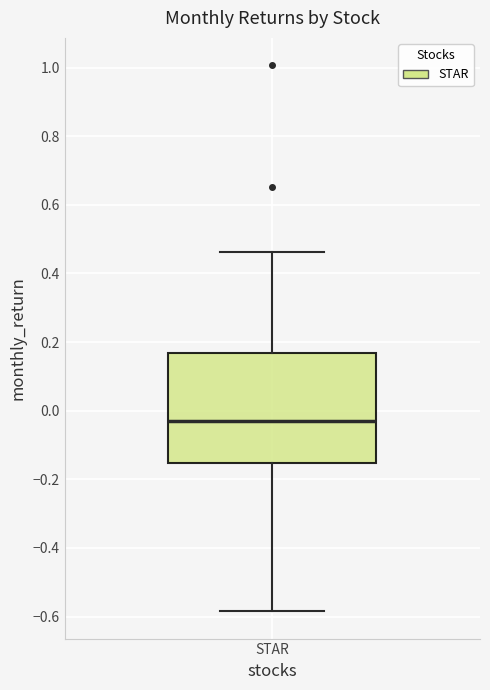

Transcribe this box plot: give where the median line is, the range the box spans, and where the two whiskers end, as read against the y-axis. The values are not printed on the chart, so give them approximately, as read against the axis.

median -0.04, box -0.16 to 0.16, whiskers -0.58 to 0.46